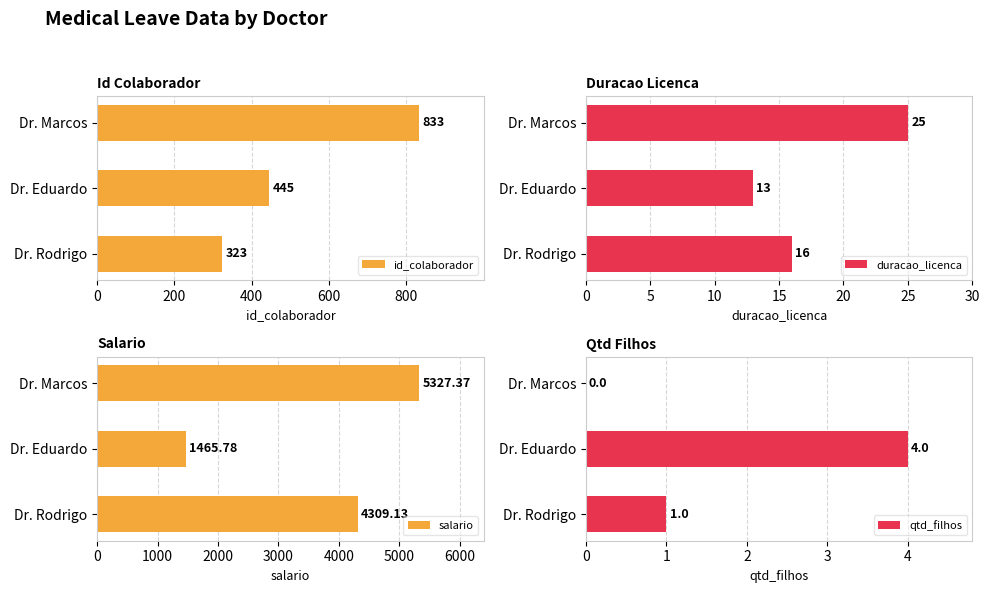

How many id_colaborador values are between 323 and 833?

3